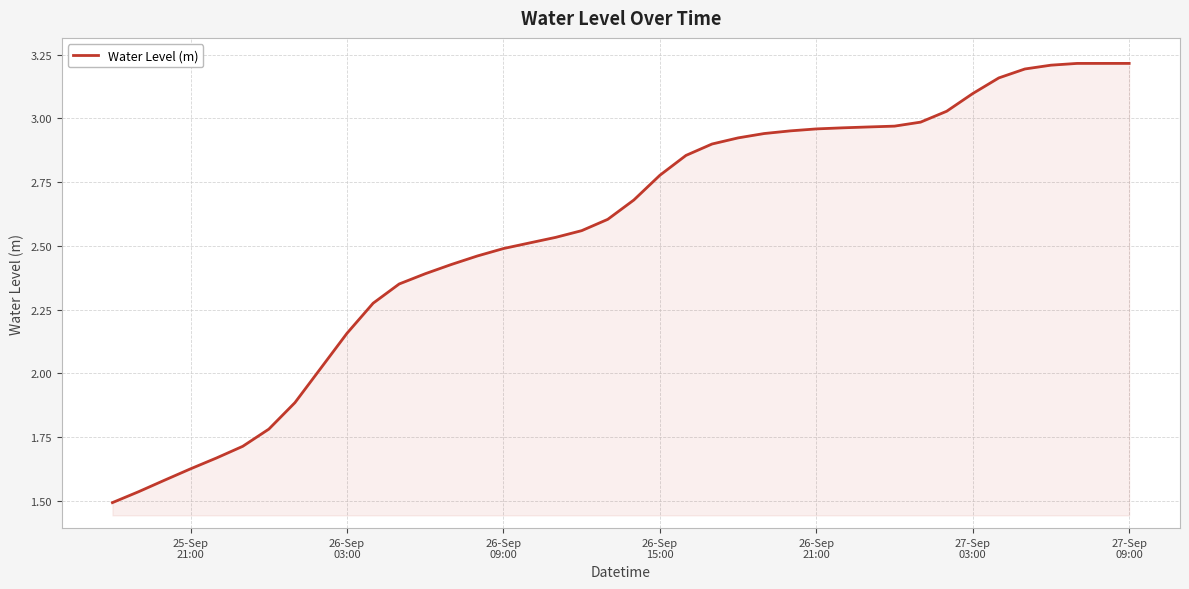

How many categories are shown in the chart?

40